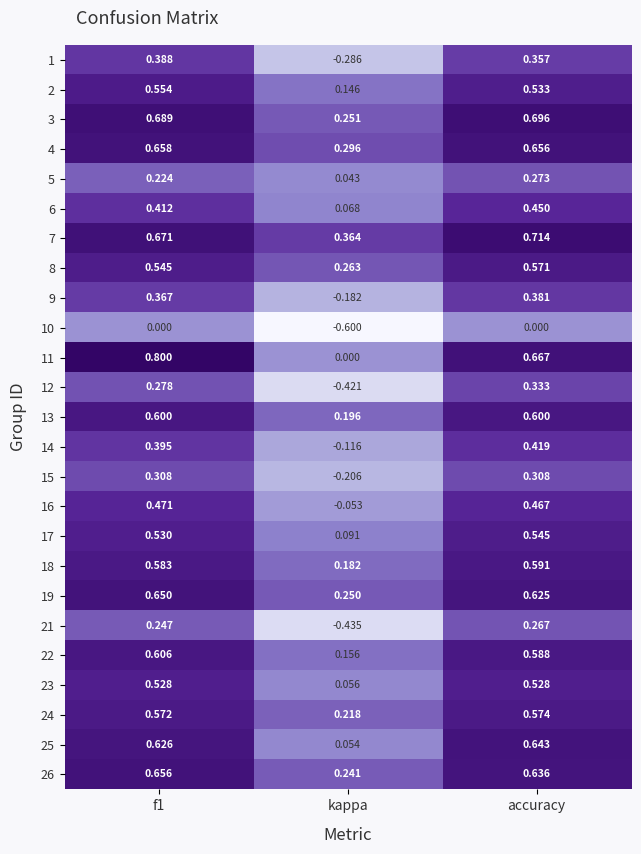

At which category does the chart reach its minimum across all series?

kappa